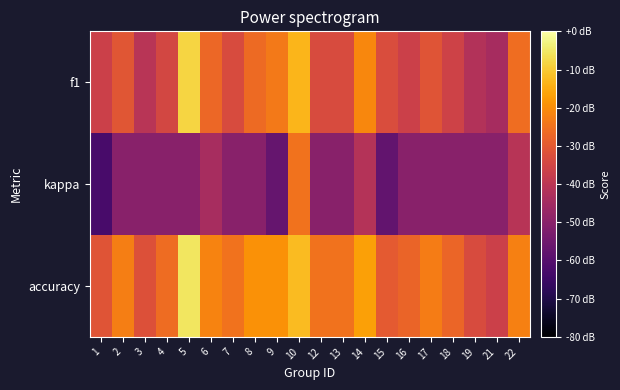

At which category is the sum across all series the highest?

10